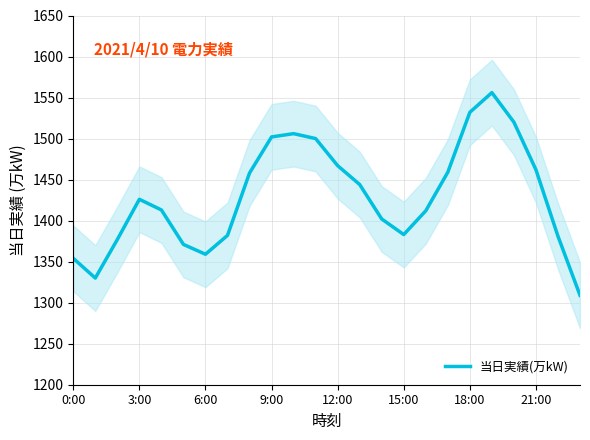

What is the label of the 16th point from the right?

8